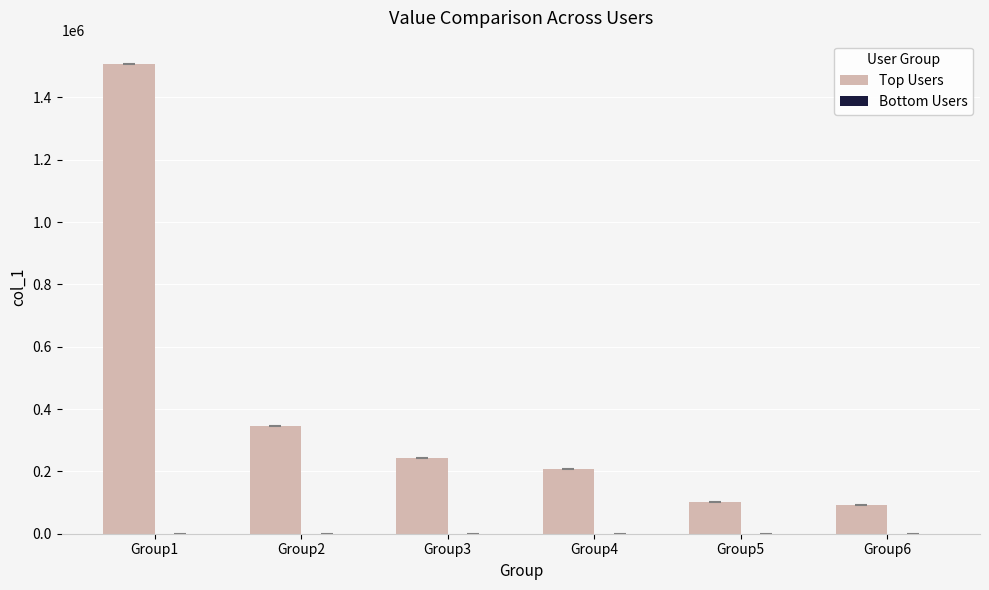

Count the number of data series in this chart.

2